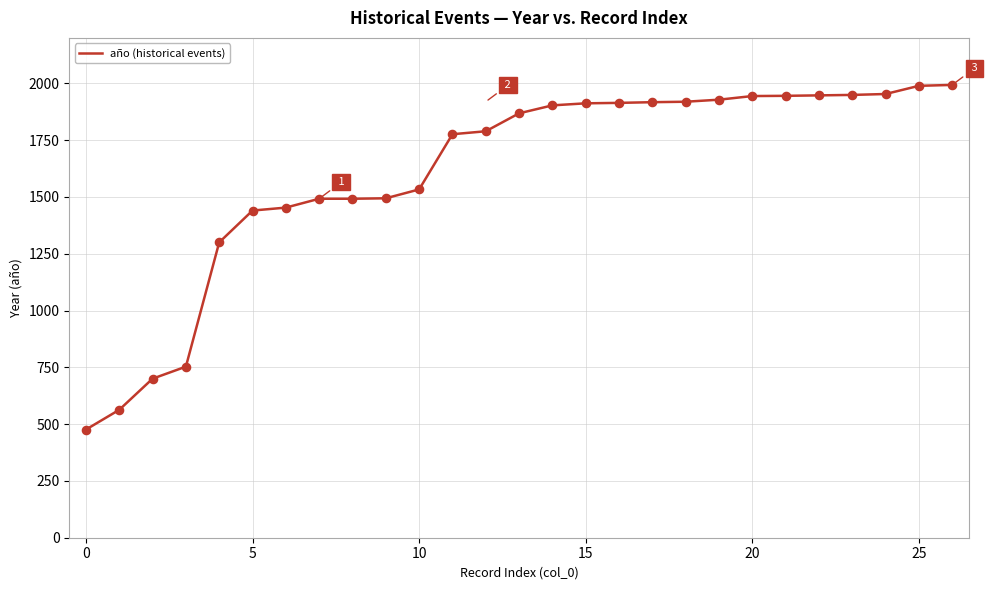

What is the difference between the maximum and minimum values?

1517